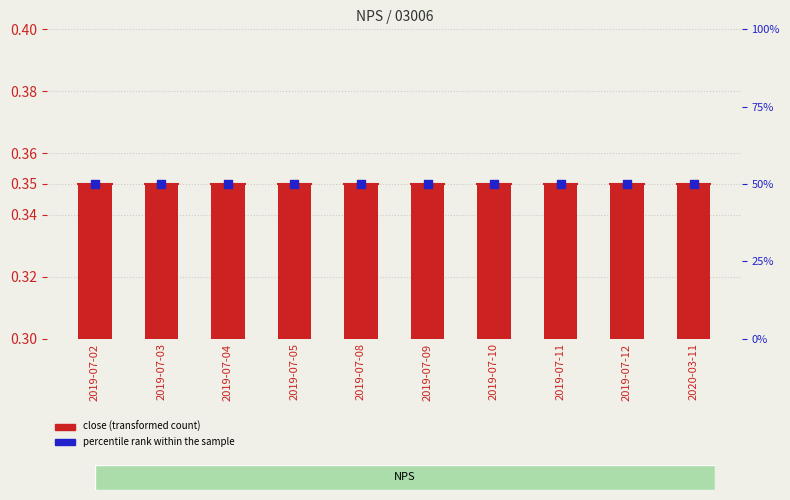

What is the total value across all series at 2019-07-11?

50.0